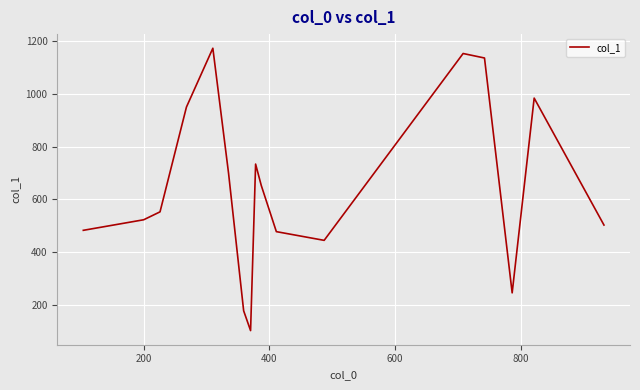

What is the greatest value displayed?

1173